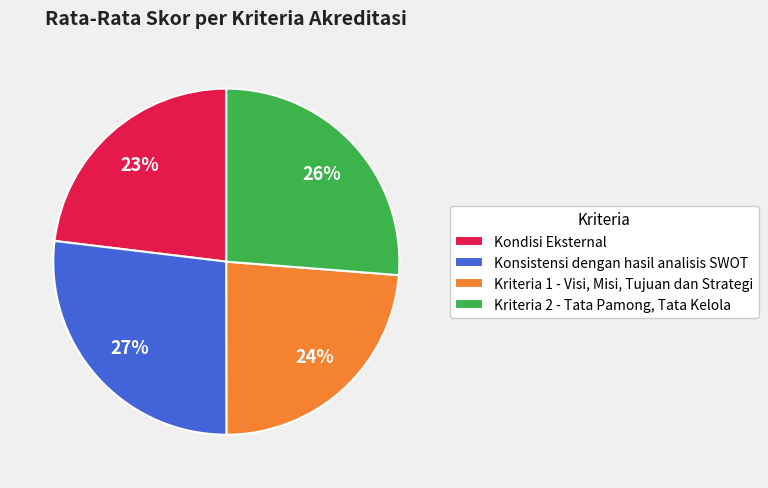

Does Konsistensi dengan hasil analisis SWOT account for over 50% of the chart?

No